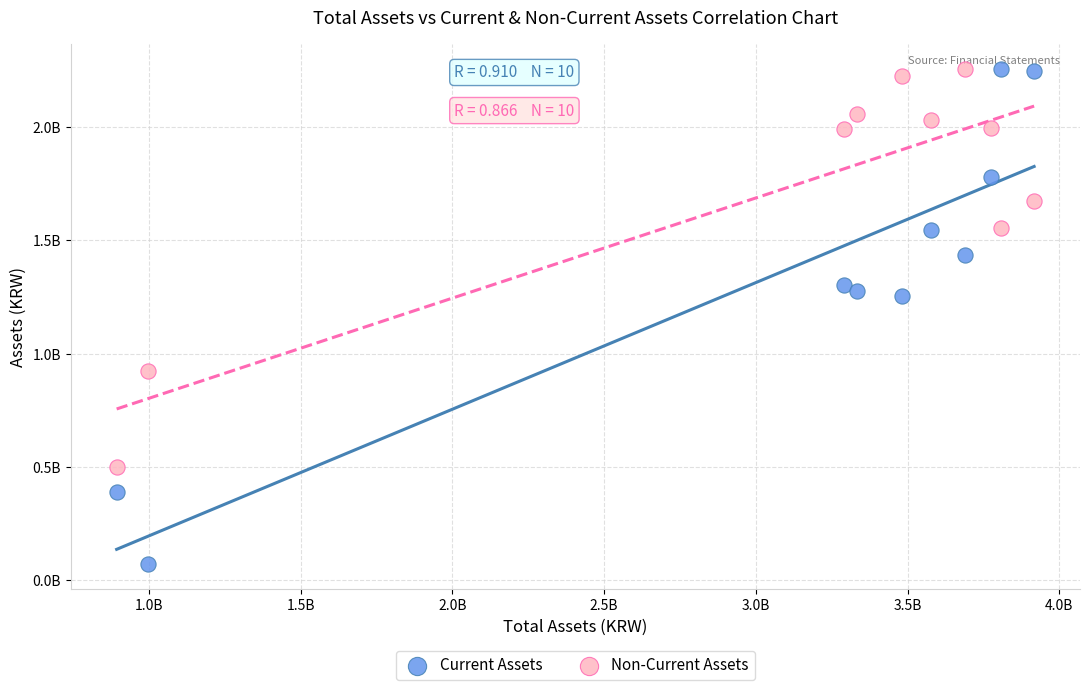

Which series reaches the minimum Y coordinate?

Current Assets